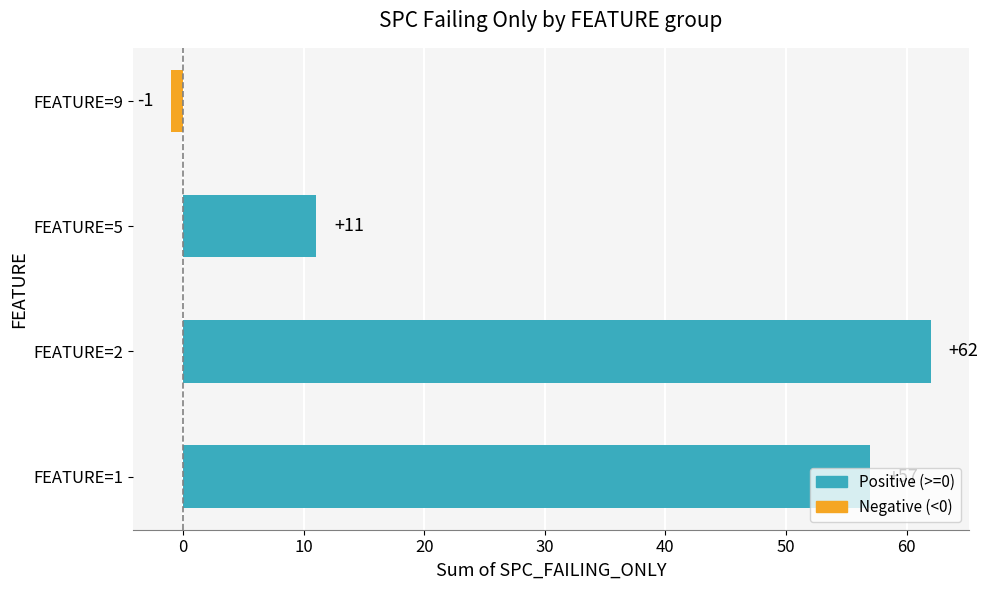

How many distinct data groups are displayed?

1